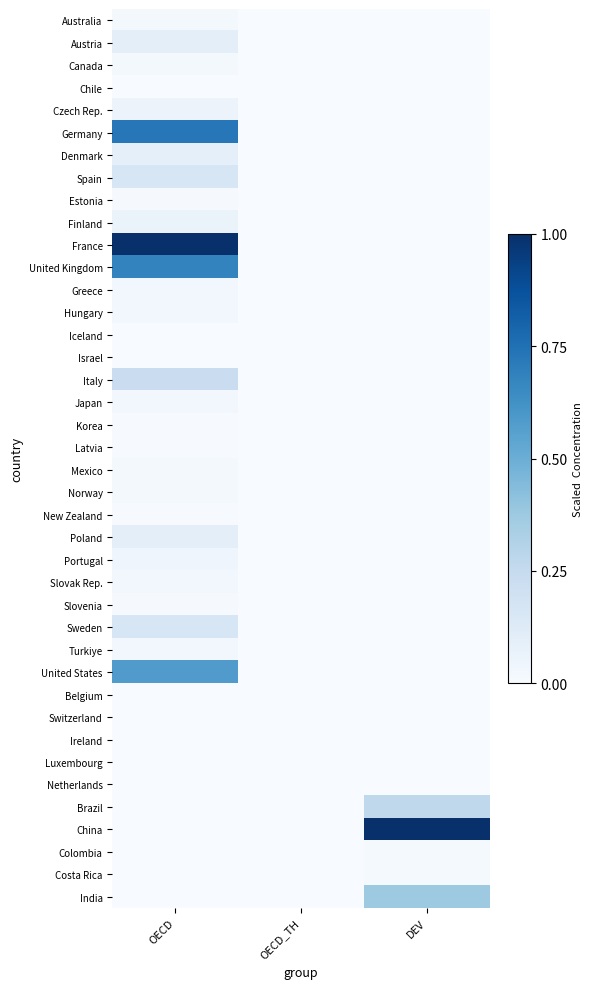

Which series has the widest spread of values?

France